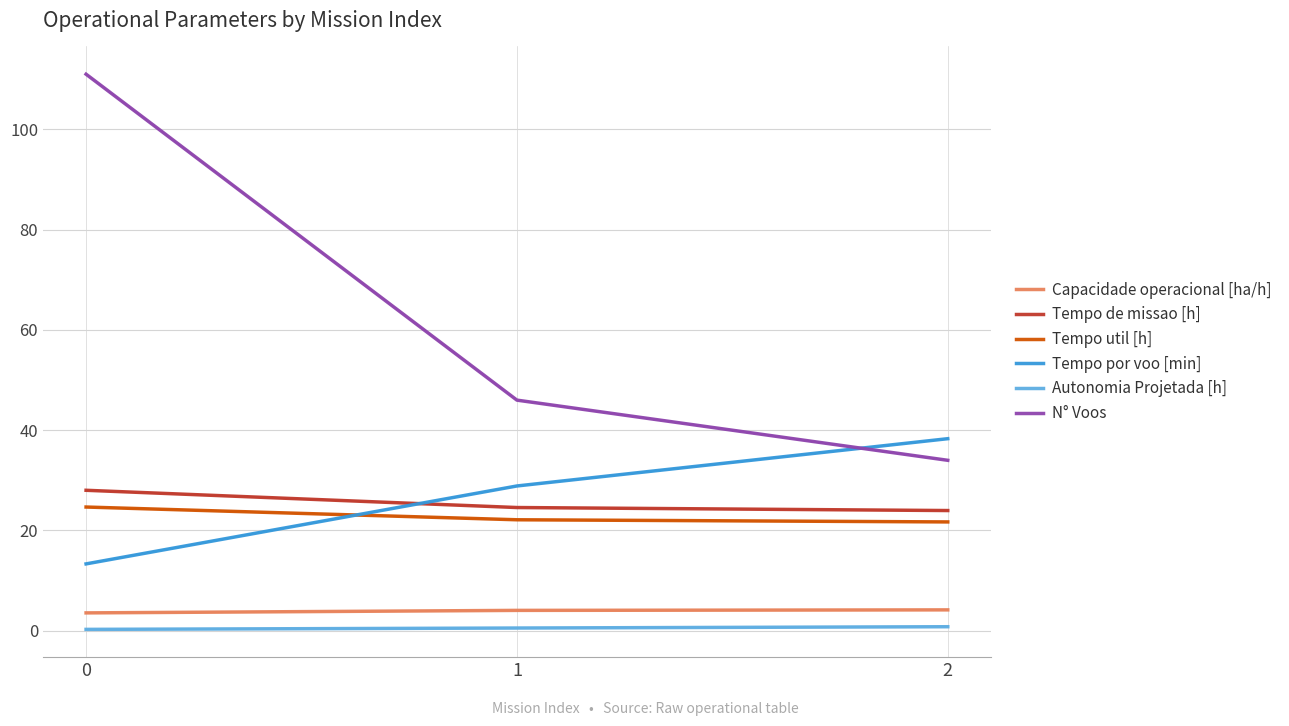

What are all the series names shown in the legend?

Capacidade operacional [ha/h], Tempo de missao [h], Tempo util [h], Tempo por voo [min], Autonomia Projetada [h], N° Voos